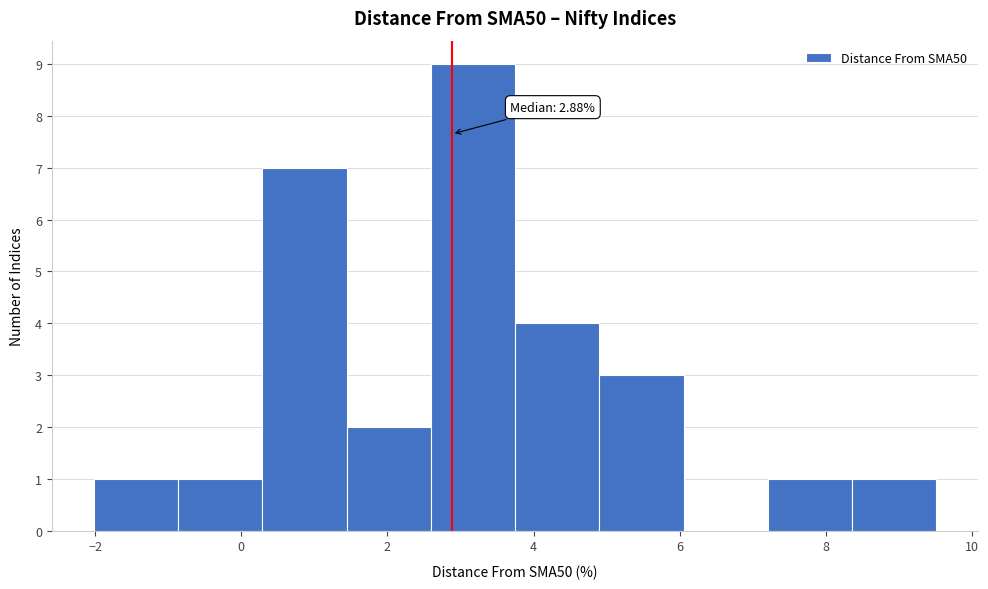

Which range on the x-axis has the tallest bar?

2.6 to 3.8